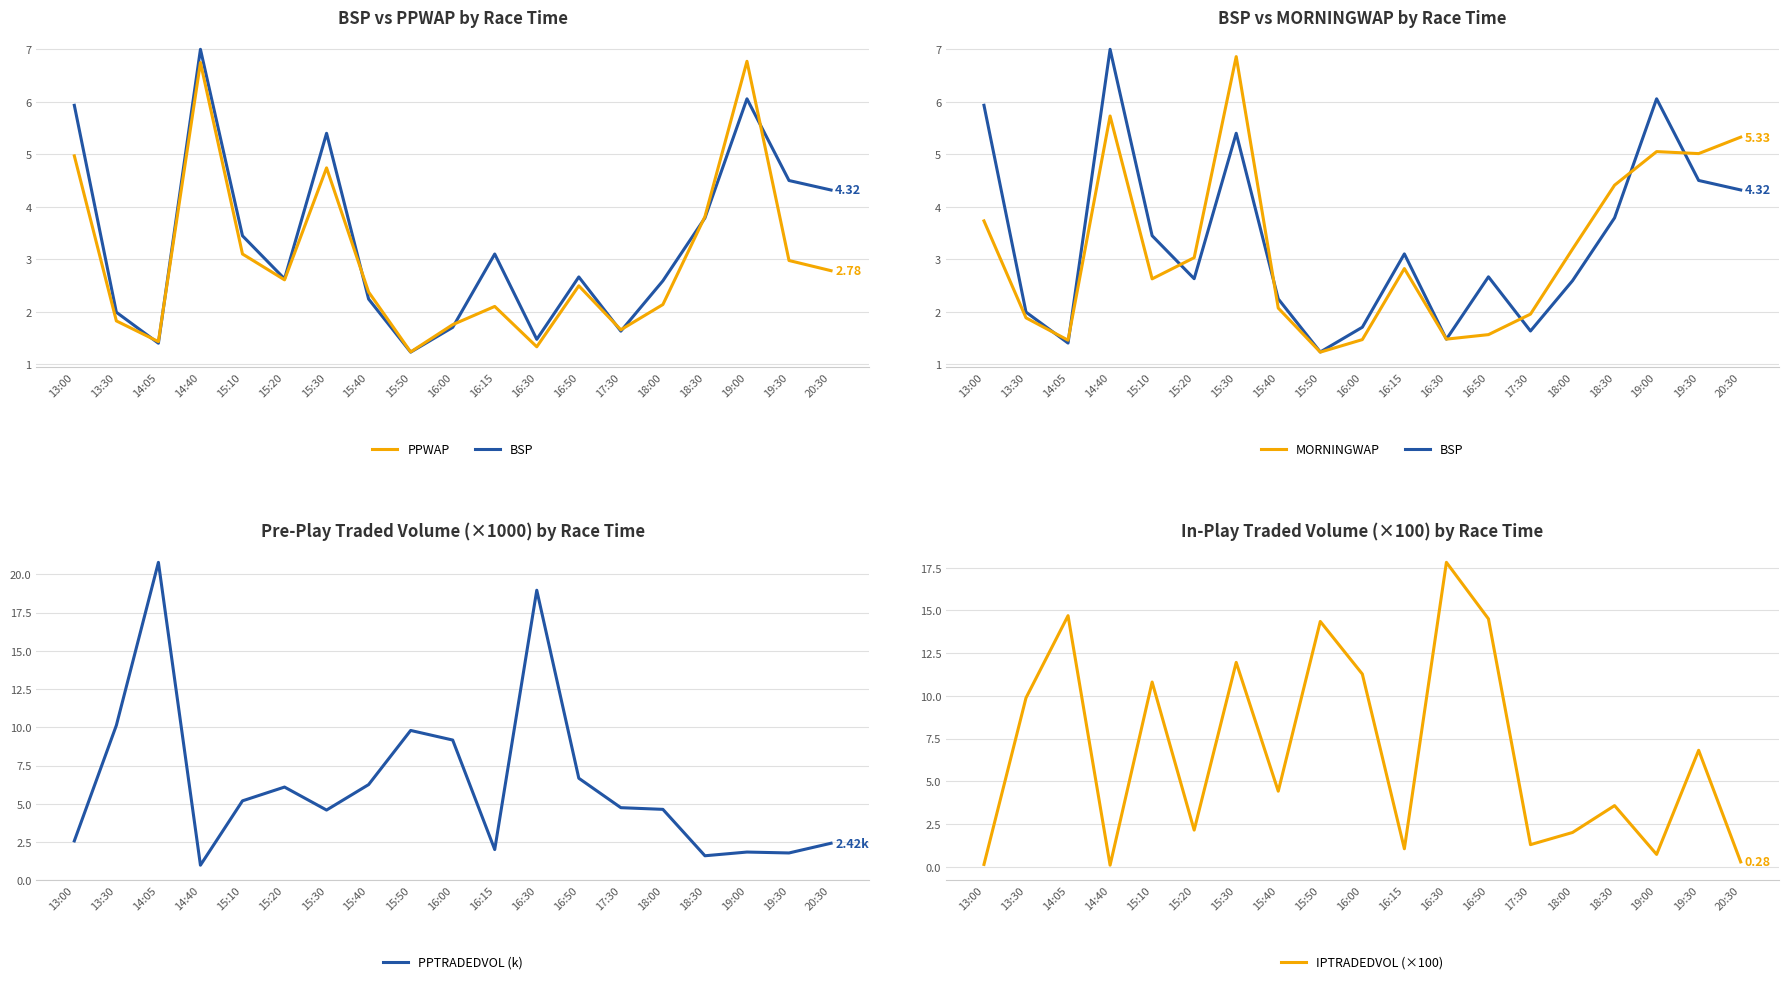

What is the difference between the maximum and minimum values in the MORNINGWAP series?

5.6